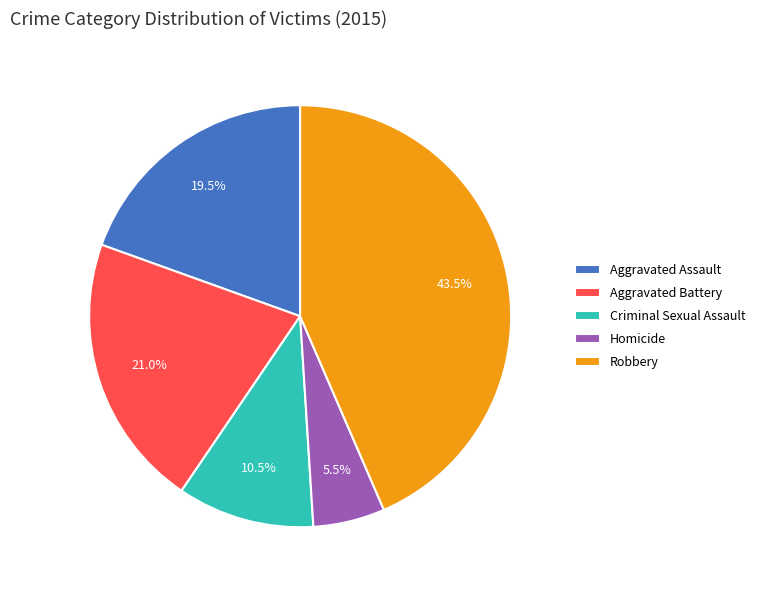

Count the number of slices in the pie.

5